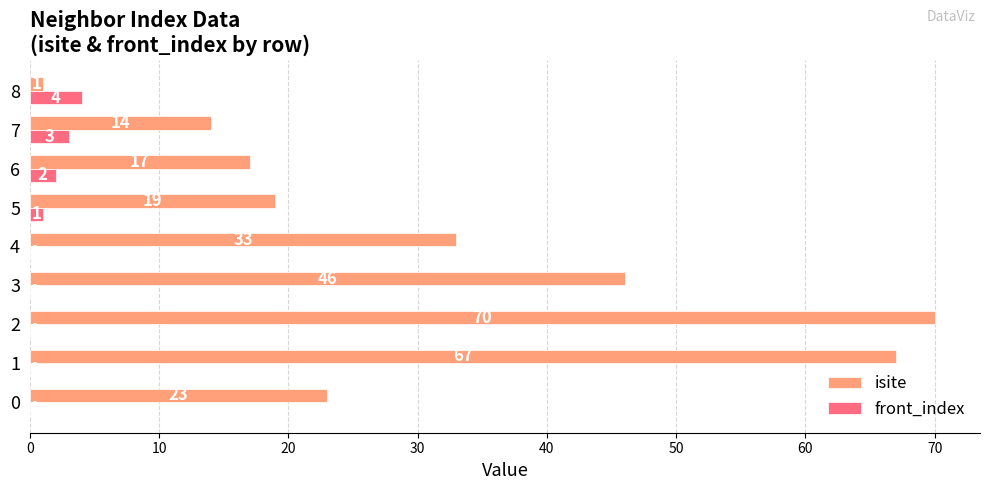

Which series has the largest total across all categories?

isite